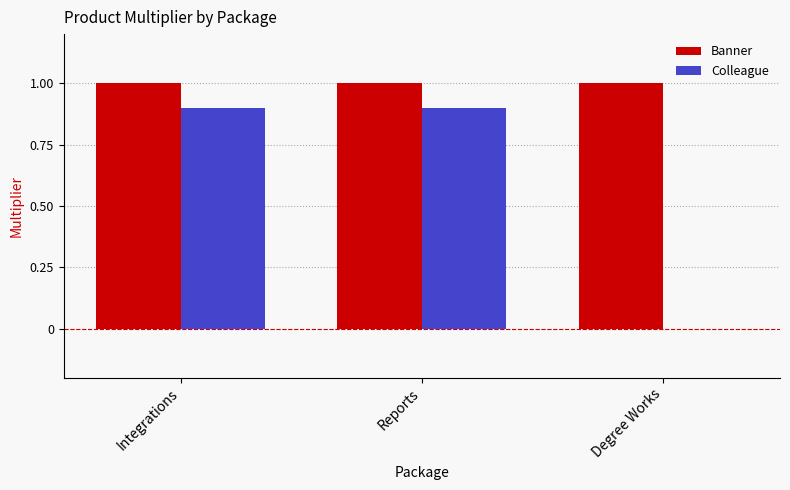

The Colleague series shows 0.9 at Reports. True or false?

True